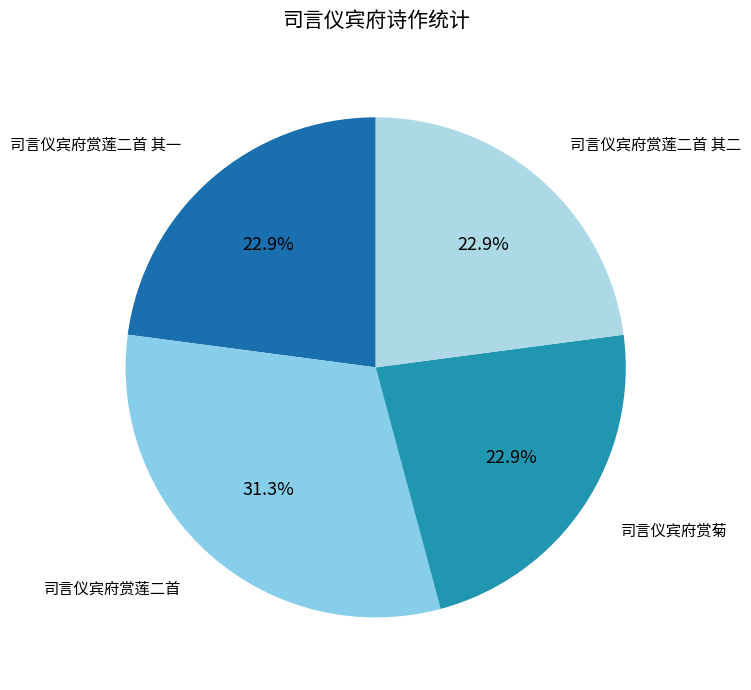

Which category has the biggest portion of the pie?

司言仪宾府赏莲二首